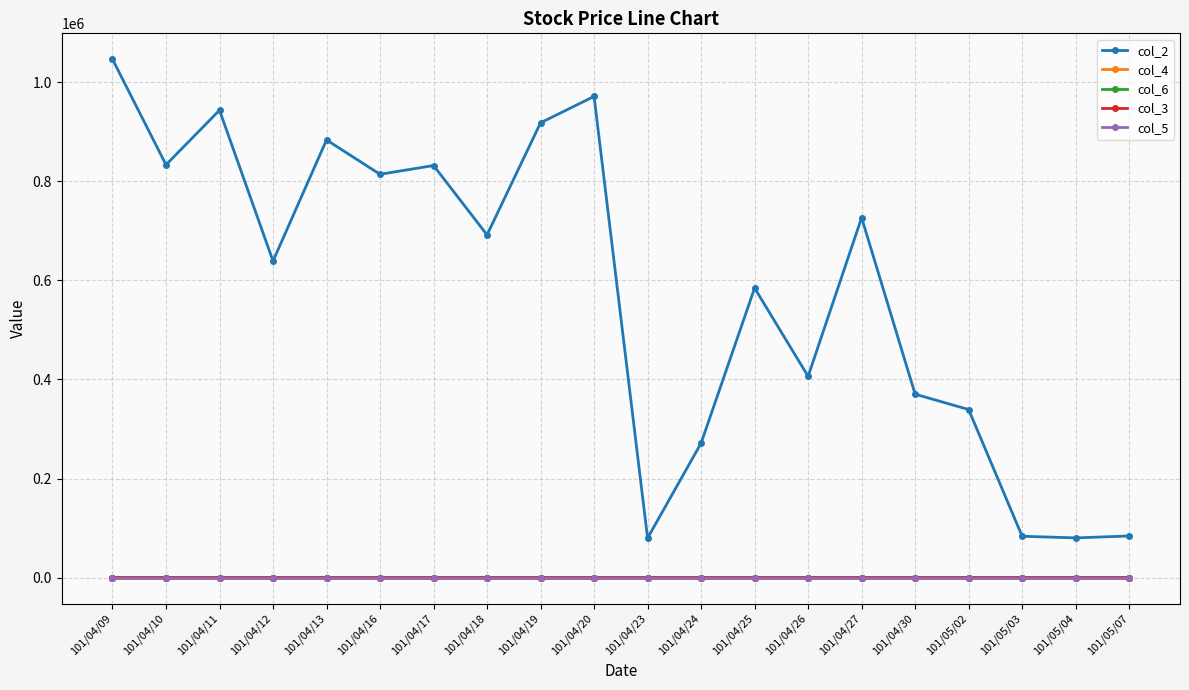

How many lines are shown in the chart?

5